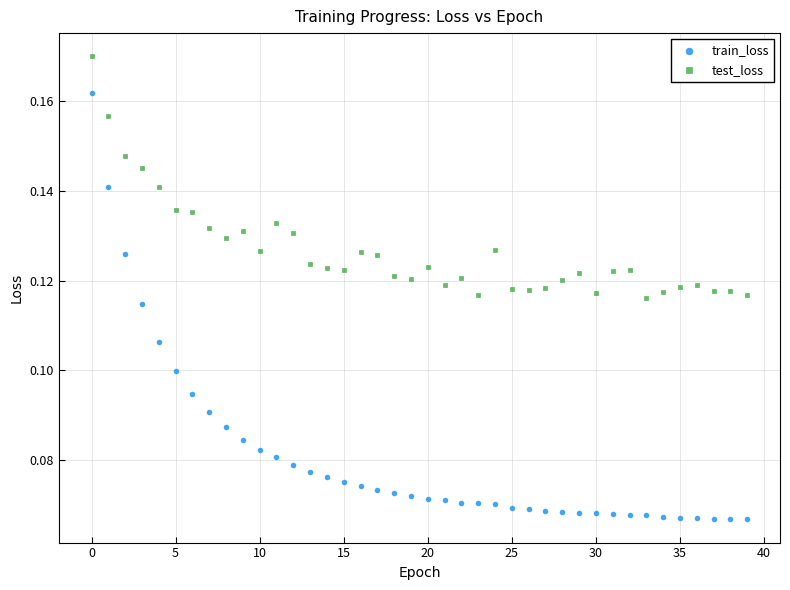

Which series contains the highest Y value?

test_loss